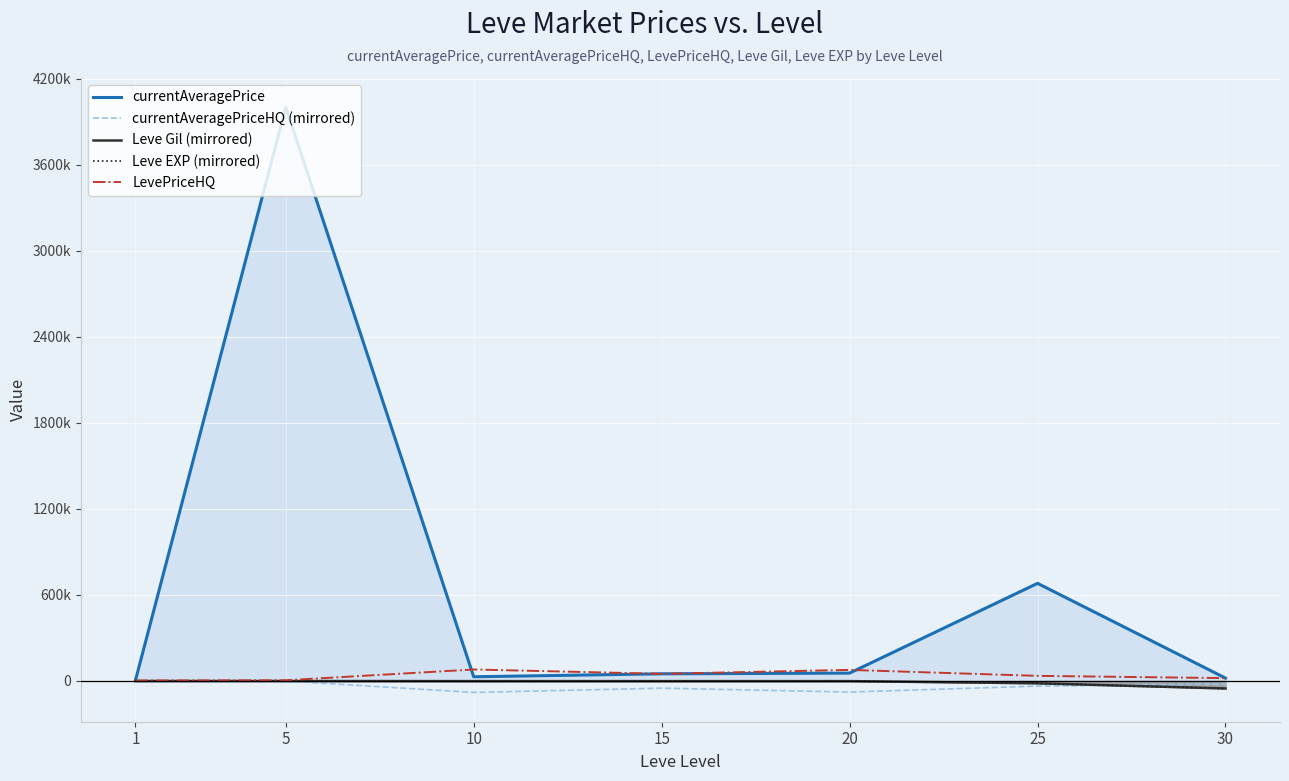

Where is Leve EXP (mirrored) nearest to the value -26220?

25